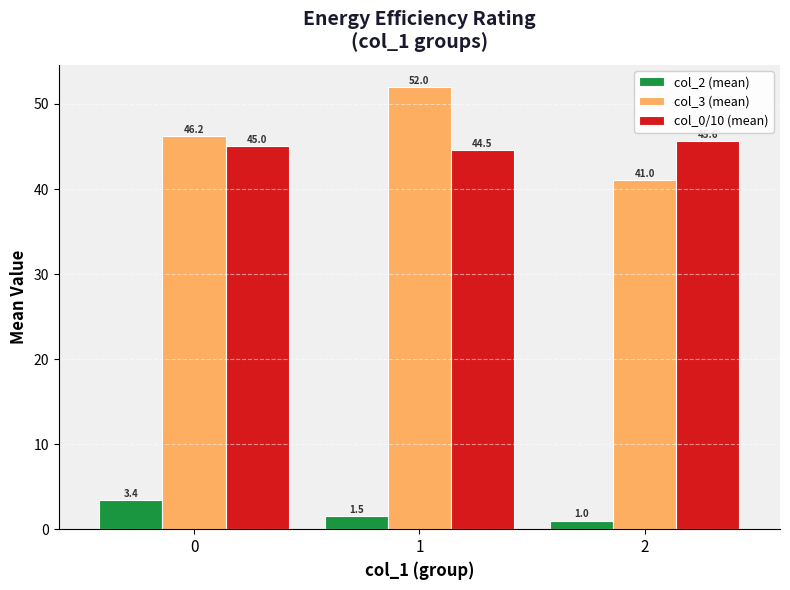

At how many categories does at least one series exceed 20?

3